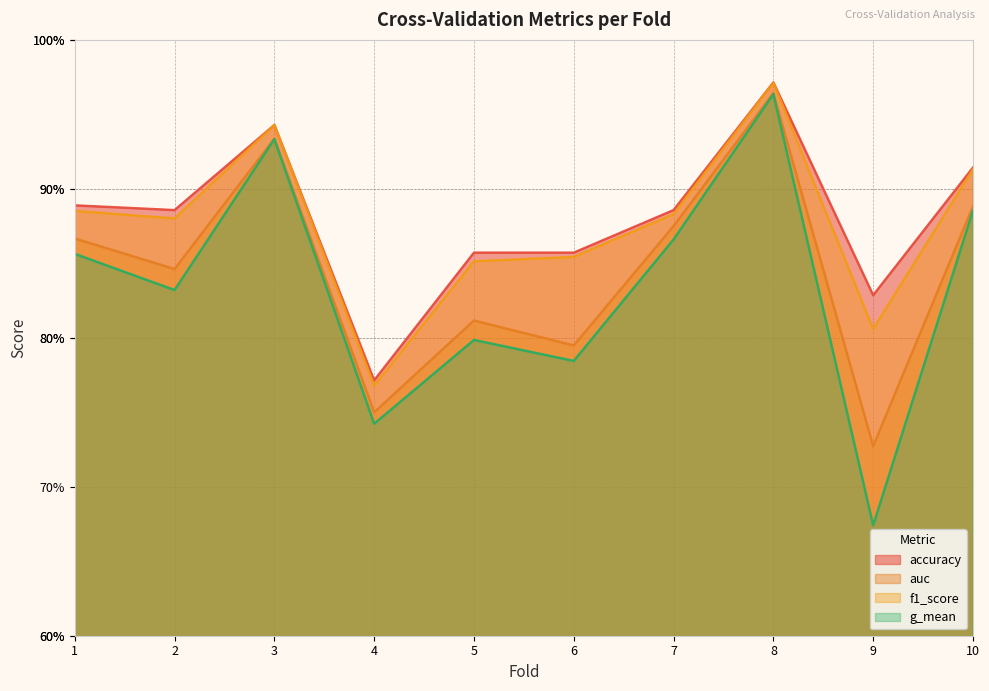

At which label does f1_score reach its minimum?

4